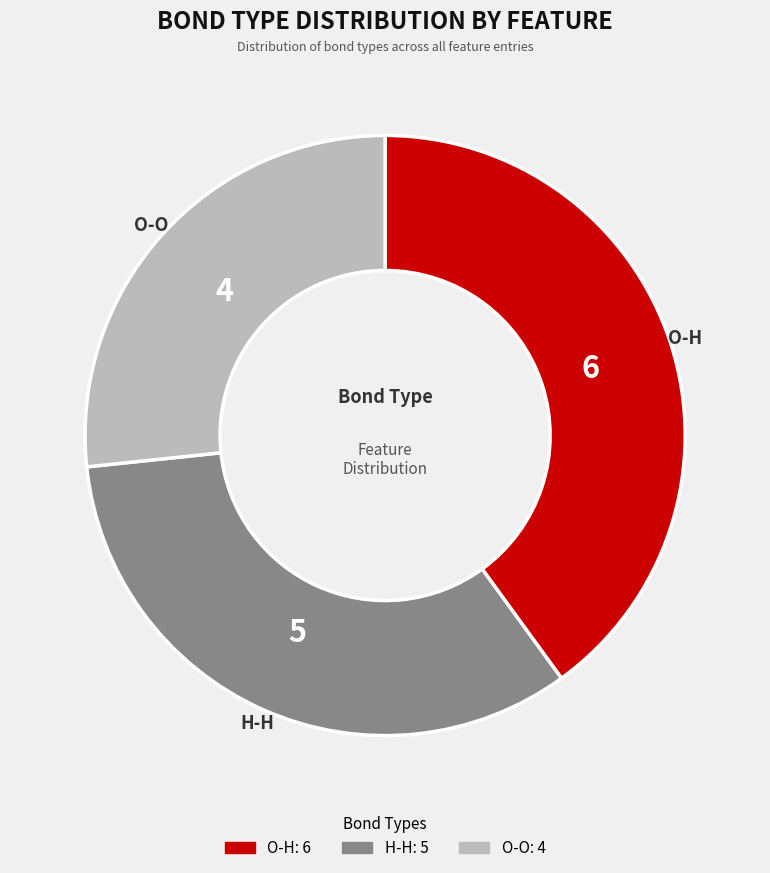

How many segments does this pie chart have?

3